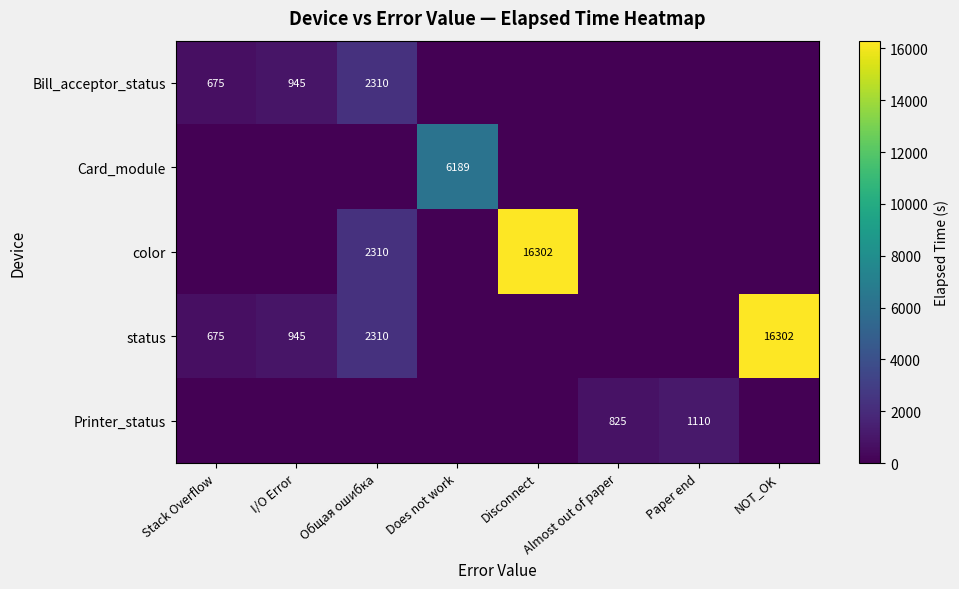

True or false: status has a value of 675 at Stack Overflow.

True